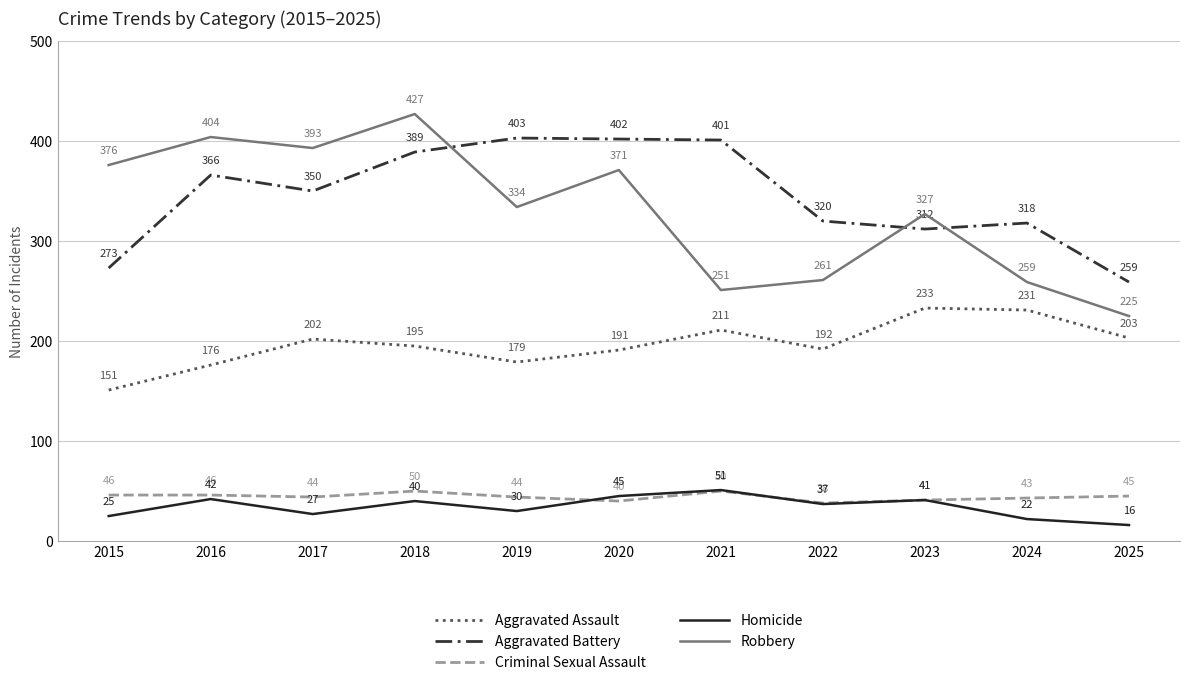

What is the minimum value shown in the chart?

16